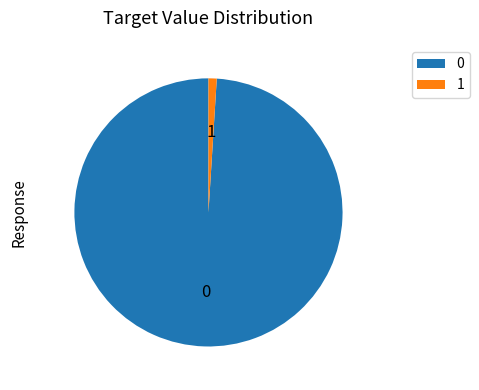

True or false: 0 accounts for 85% of the total.

False